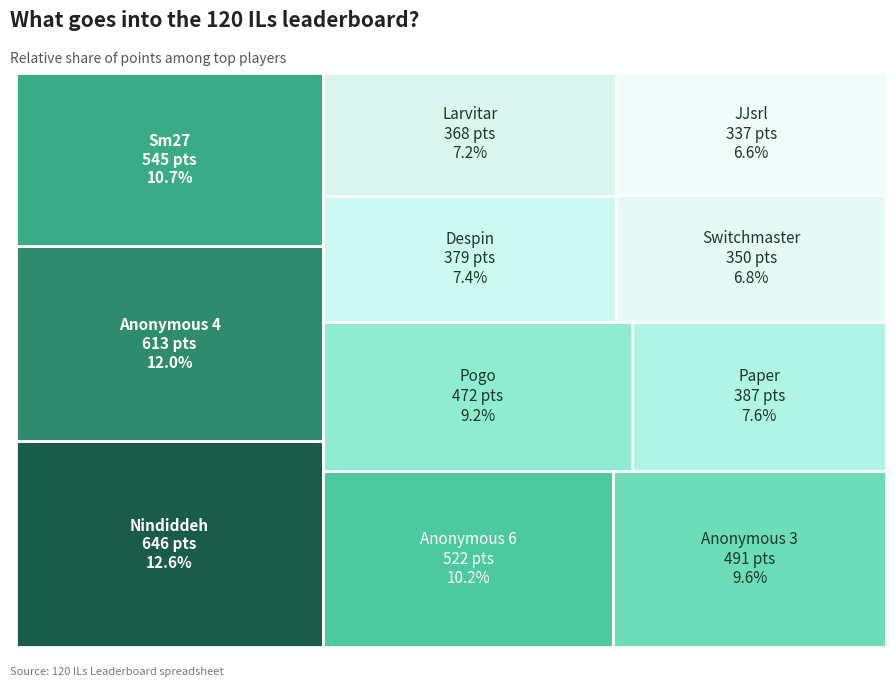

To the nearest percent, what is the difference between the largest and smallest slice percentages?

6%